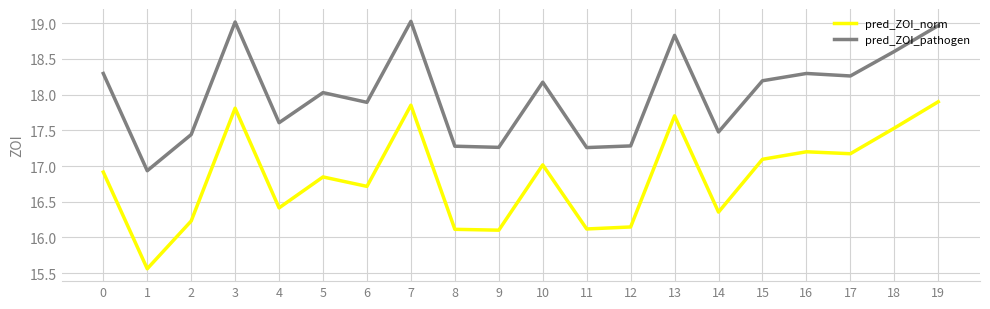

Which series changed the most between 0 and 13?

pred_ZOI_norm